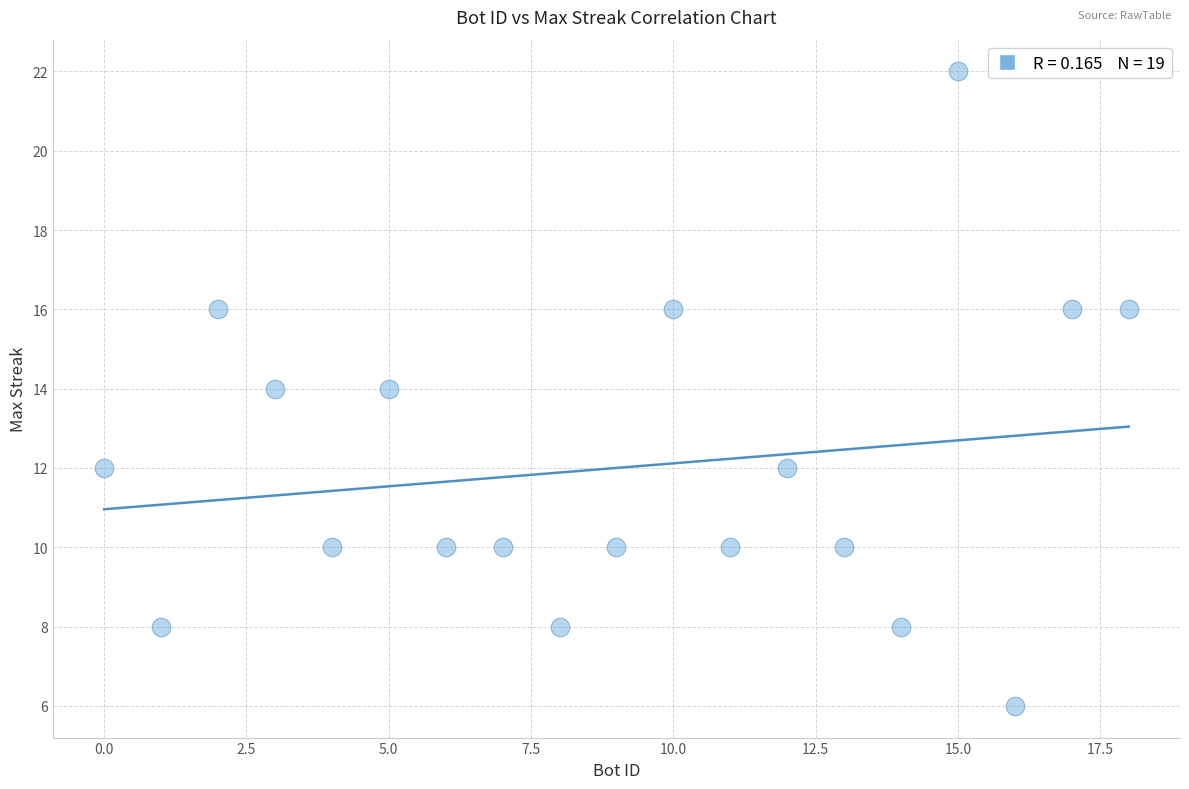

What is the range of X values (max minus min)?

18